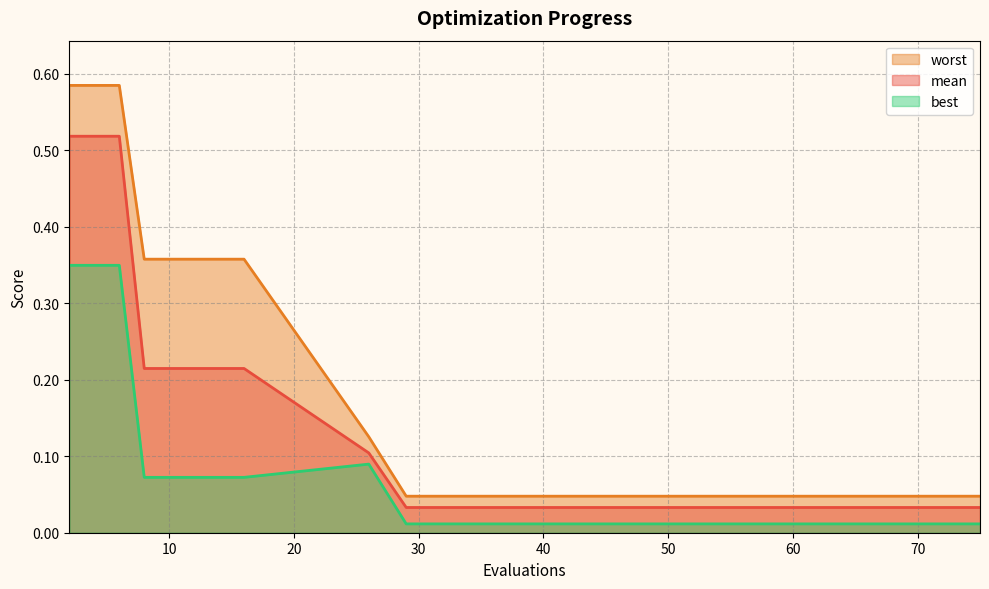

Which has a higher value, 12 or 16?

12